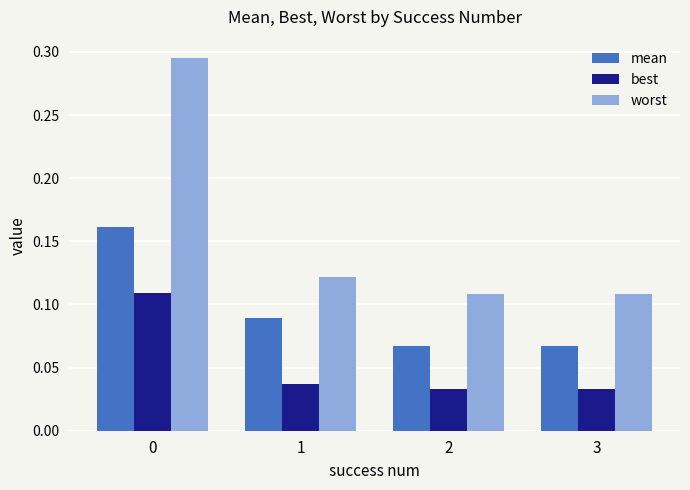

What is the sum of the worst values at 1 and 0?

0.4